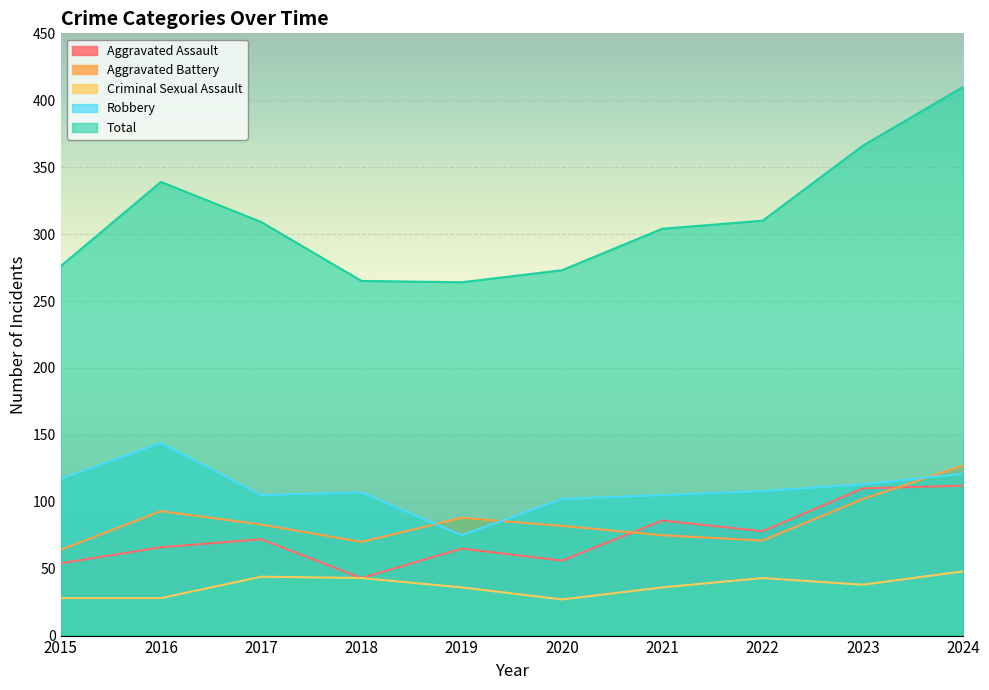

Which series changed the most between 2020 and 2024?

Total